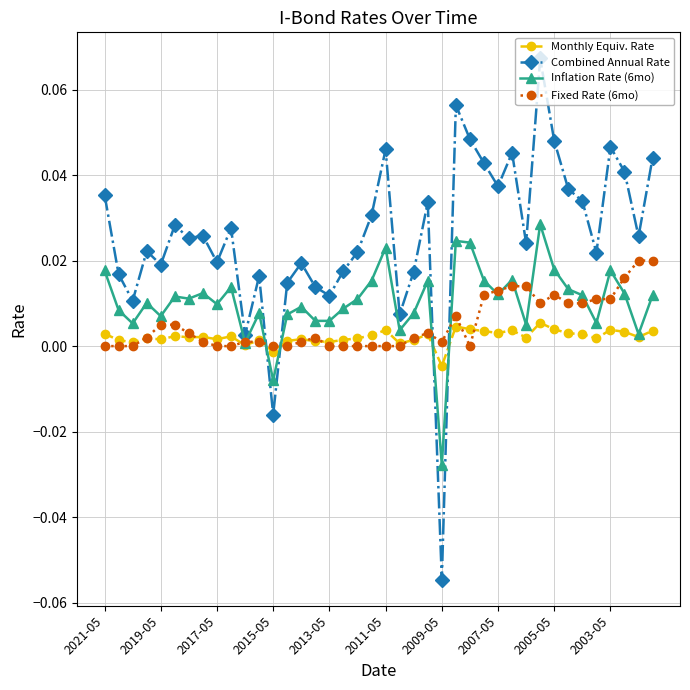

After their last crossing, which series has the higher values: Combined Annual Rate or Fixed Rate (6mo)?

Combined Annual Rate